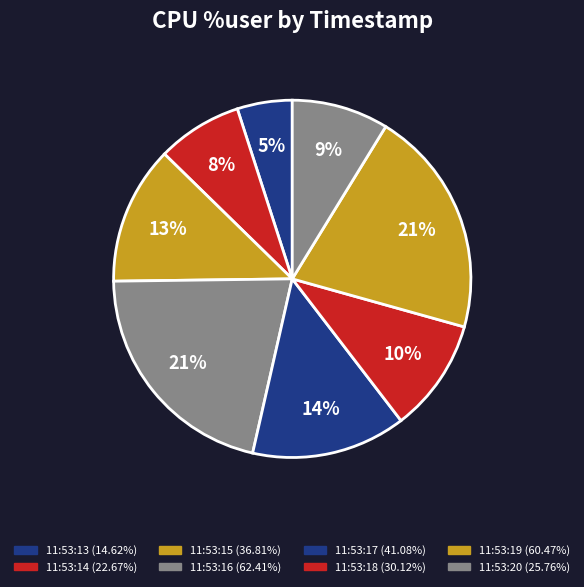

Between 11:53:16 and 11:53:14, which is larger?

11:53:16